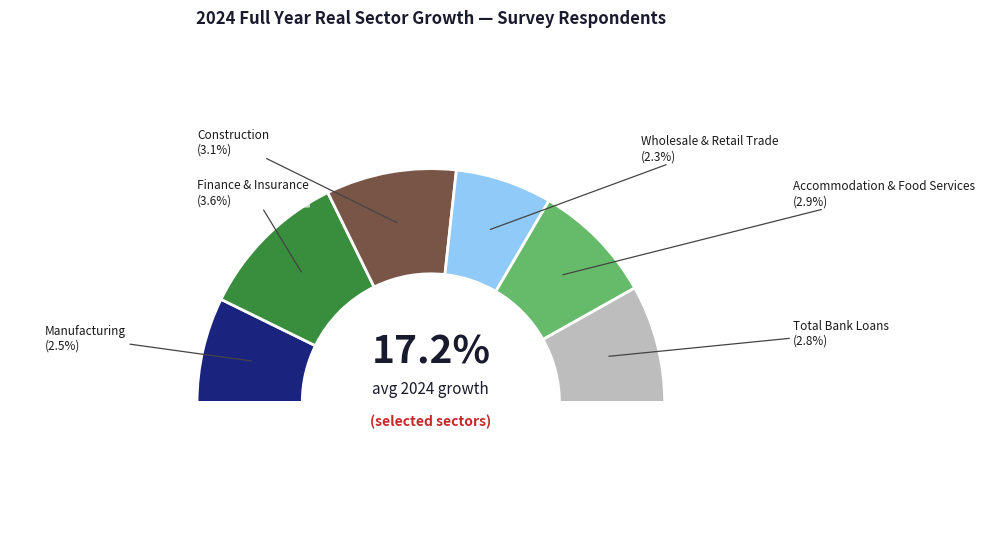

Count the number of slices in the pie.

7